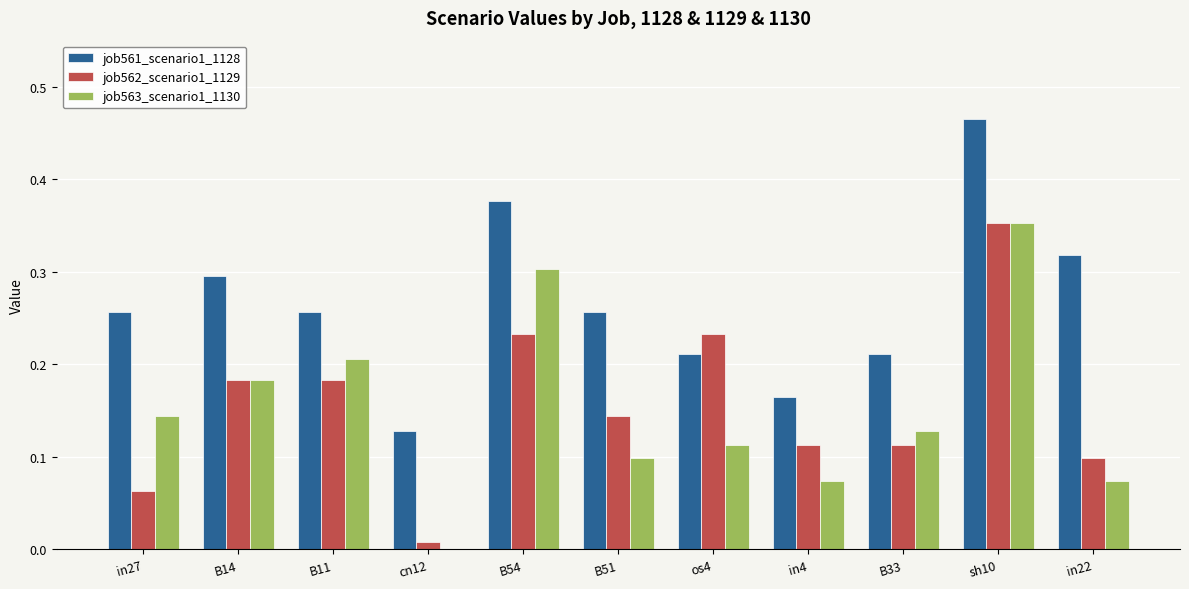

Which series has the largest total across all categories?

job561_scenario1_1128